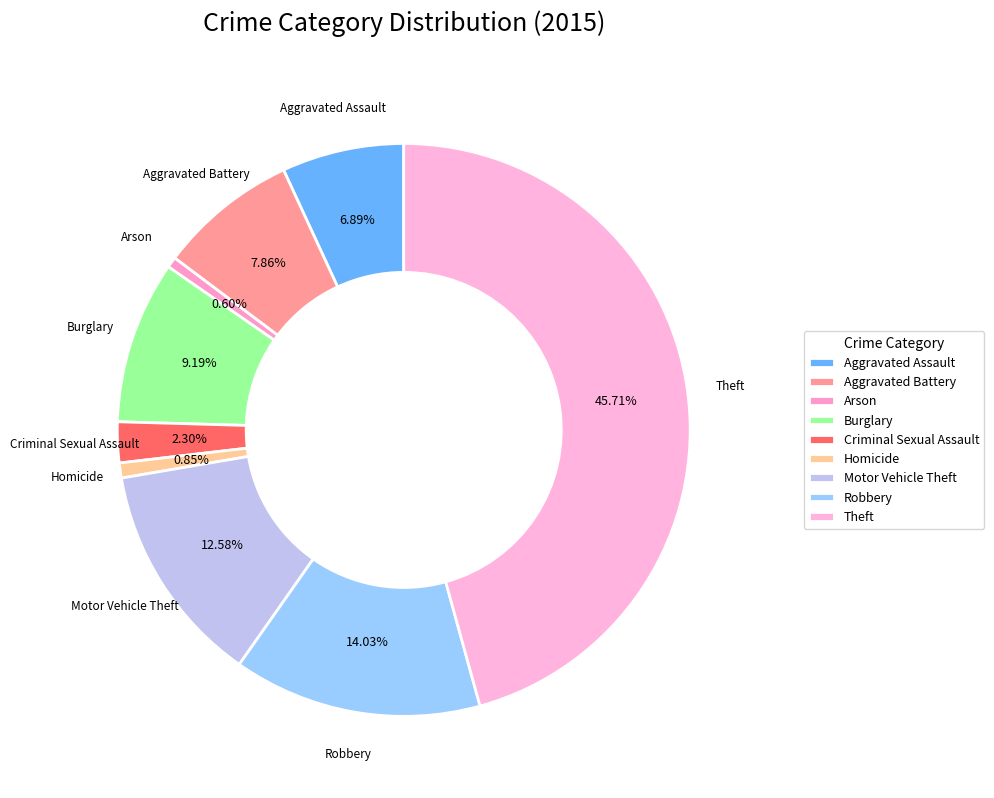

Count the number of slices in the pie.

9